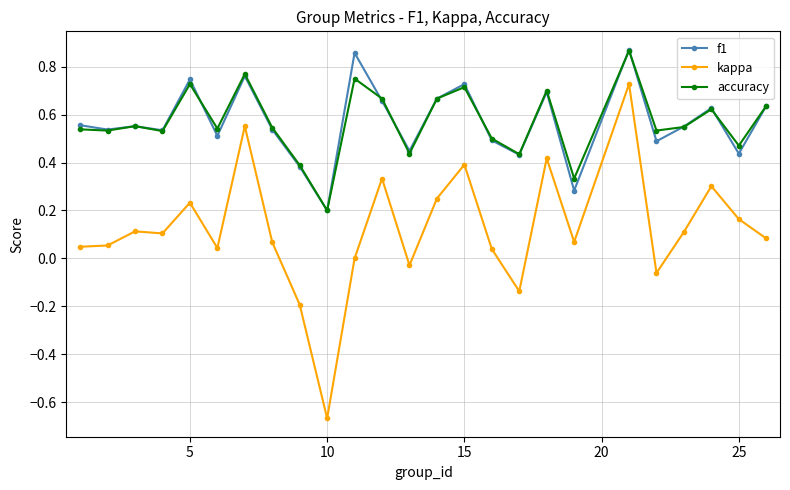

True or false: f1 and kappa cross at least once.

False